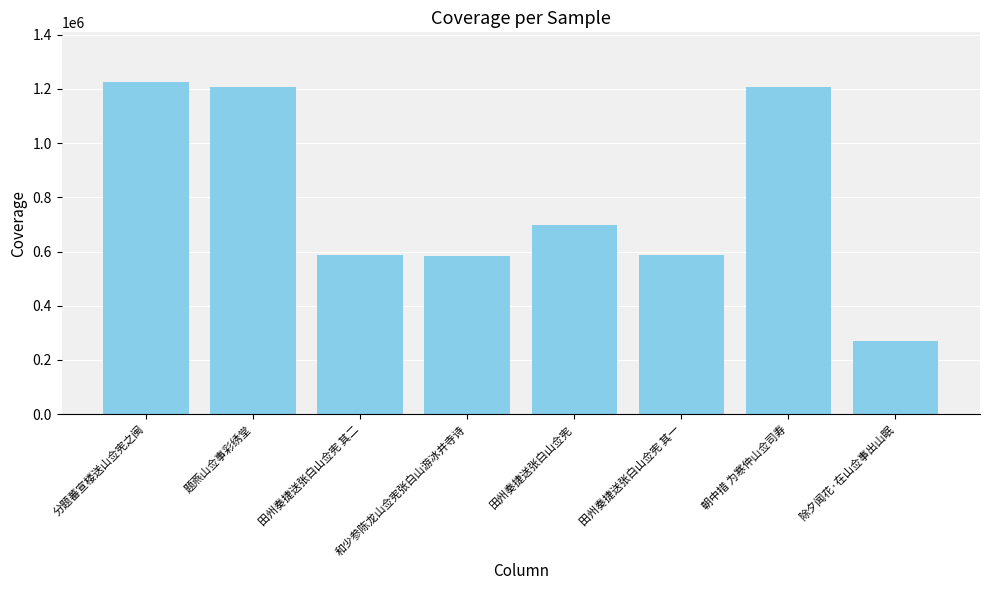

What is the maximum value shown in the chart?

1225286